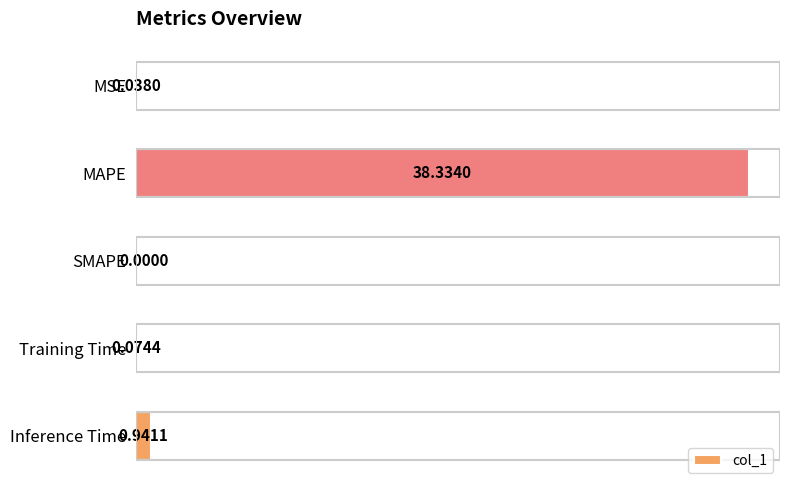

What is the change in value from MAPE to Inference Time?

-37.4